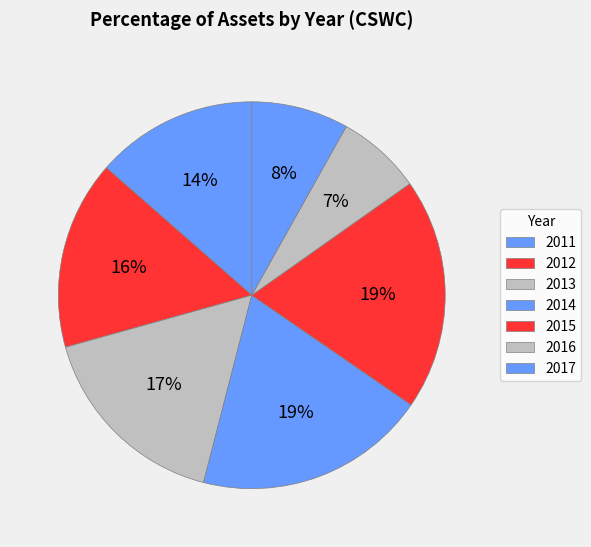

How many segments does this pie chart have?

7